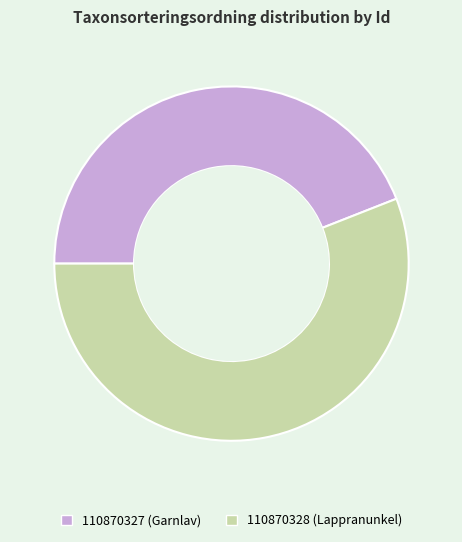

Which slice is the smallest?

110870327